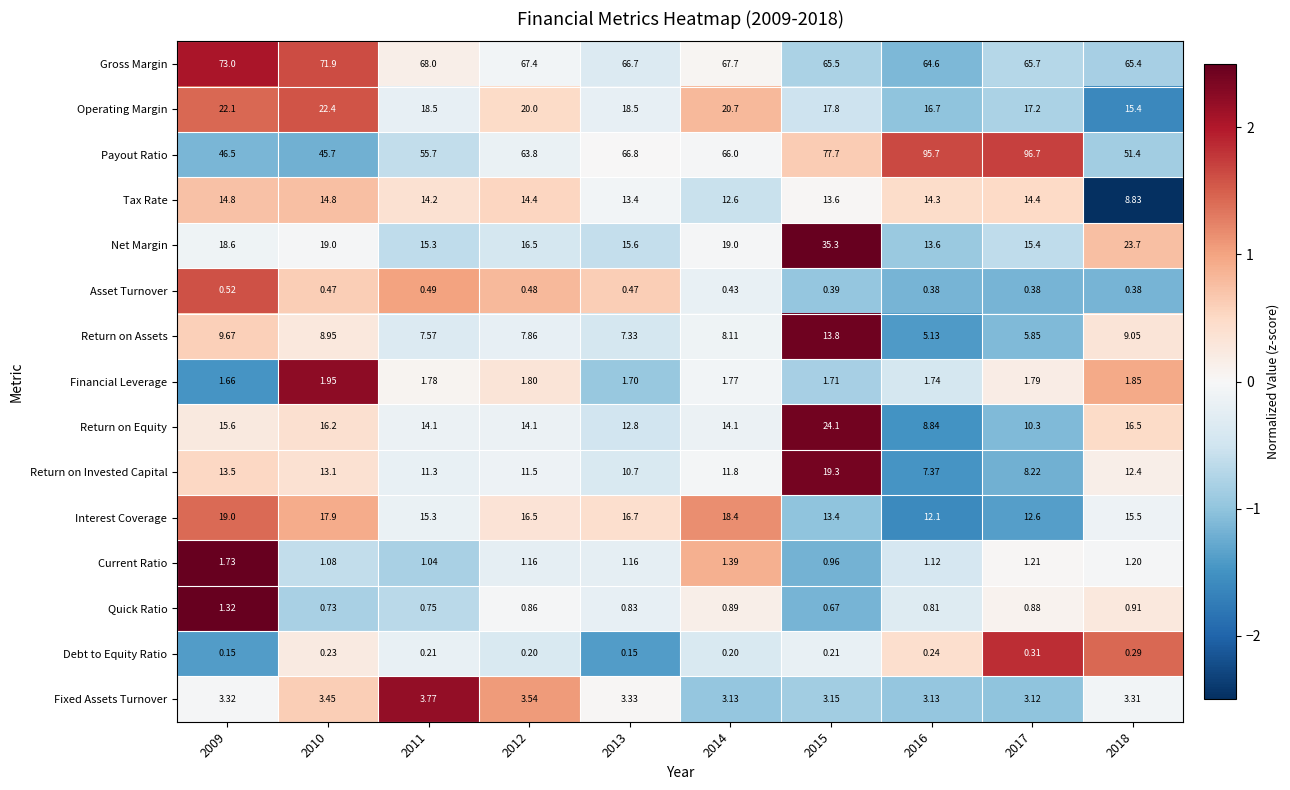

At 2016, list the series in order from smallest to largest.

Debt to Equity Ratio, Asset Turnover, Quick Ratio, Current Ratio, Financial Leverage, Fixed Assets Turnover, Return on Assets, Return on Invested Capital, Return on Equity, Interest Coverage, Net Margin, Tax Rate, Operating Margin, Gross Margin, Payout Ratio